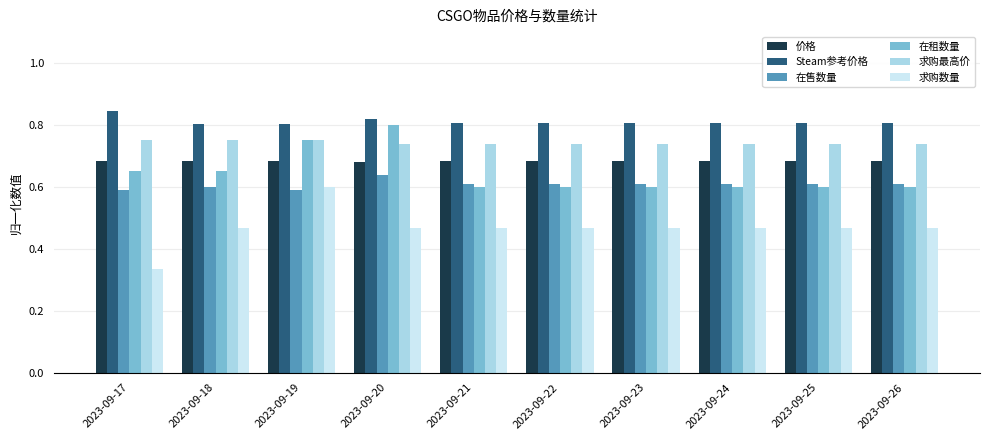

Is it true that 在售数量 equals 0.6 at 2023-09-23?

True